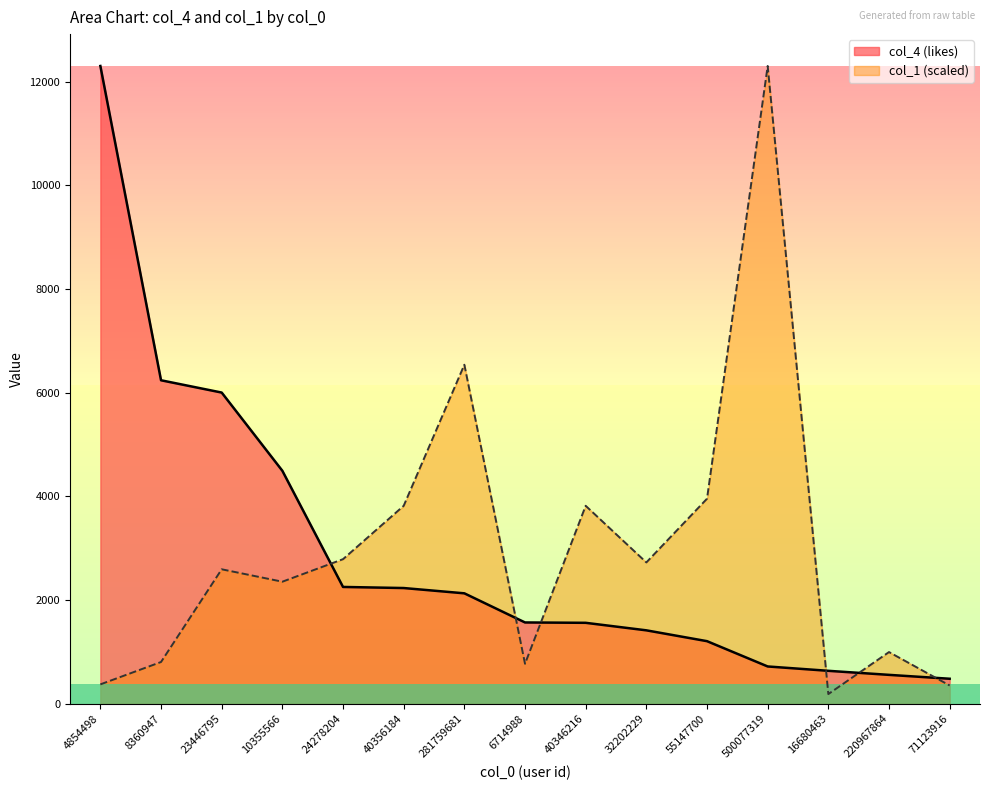

What is the greatest value displayed?

12300.0